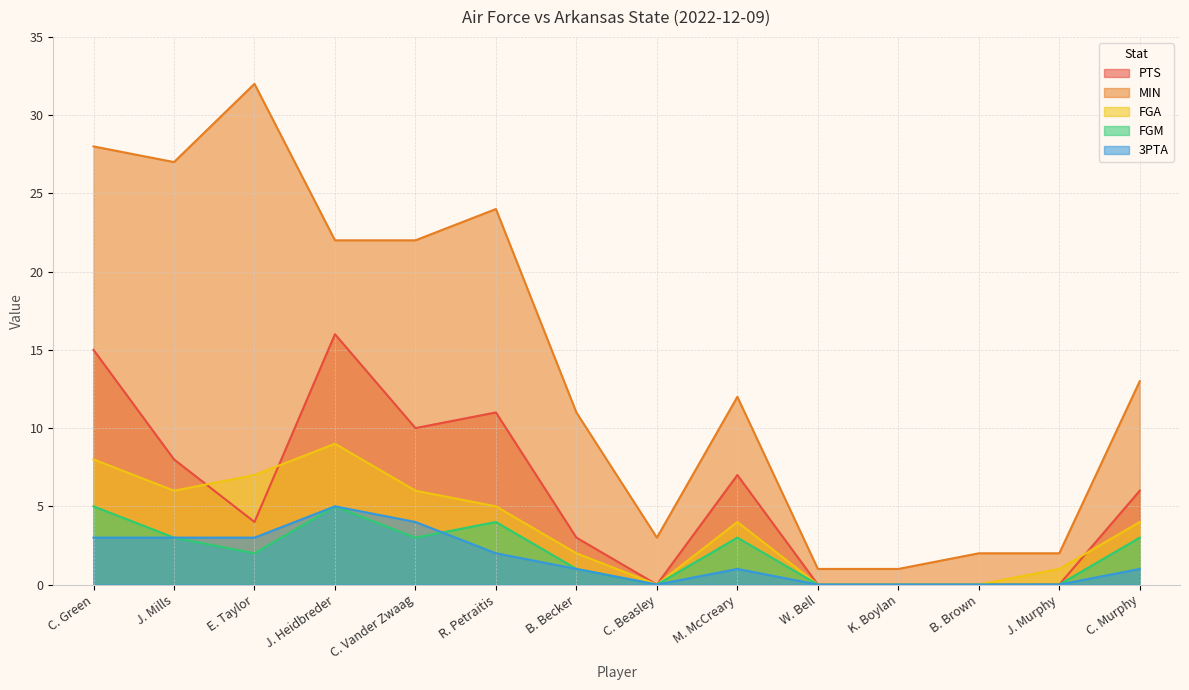

How many values in PTS are above zero?

9